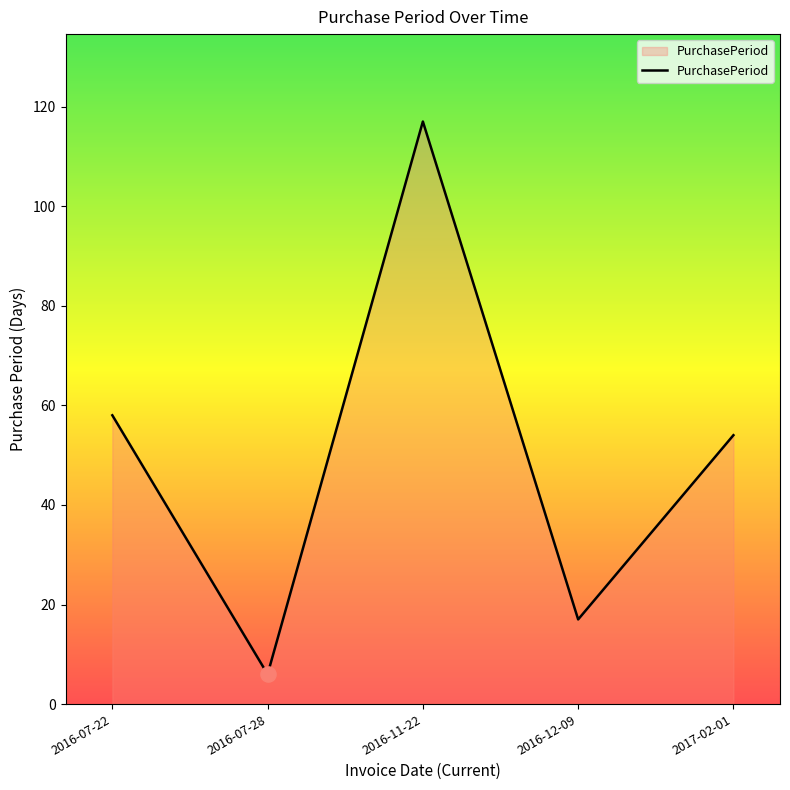

What is the change in value from 2016-12-09 to 2017-02-01?

+37